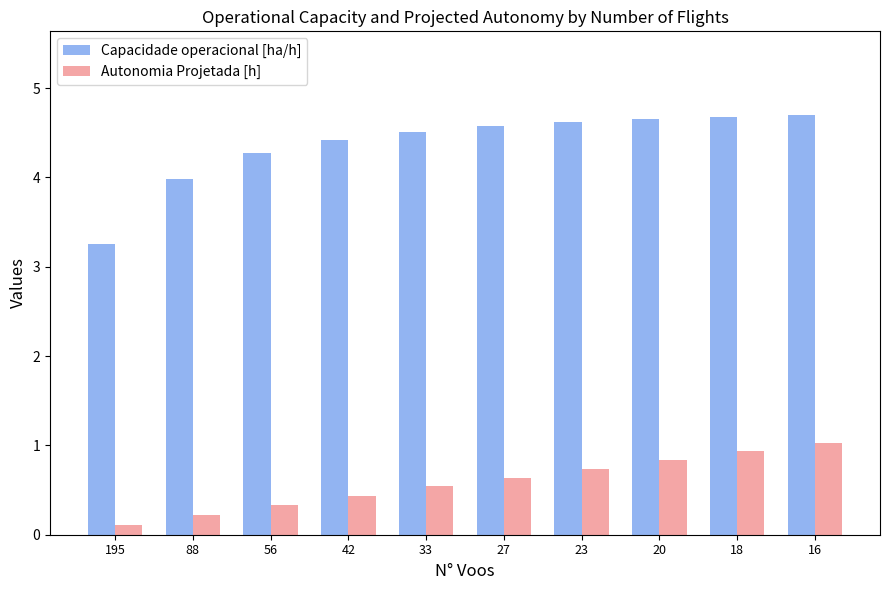

At 27, list the series in order from largest to smallest.

Capacidade operacional [ha/h], Autonomia Projetada [h]